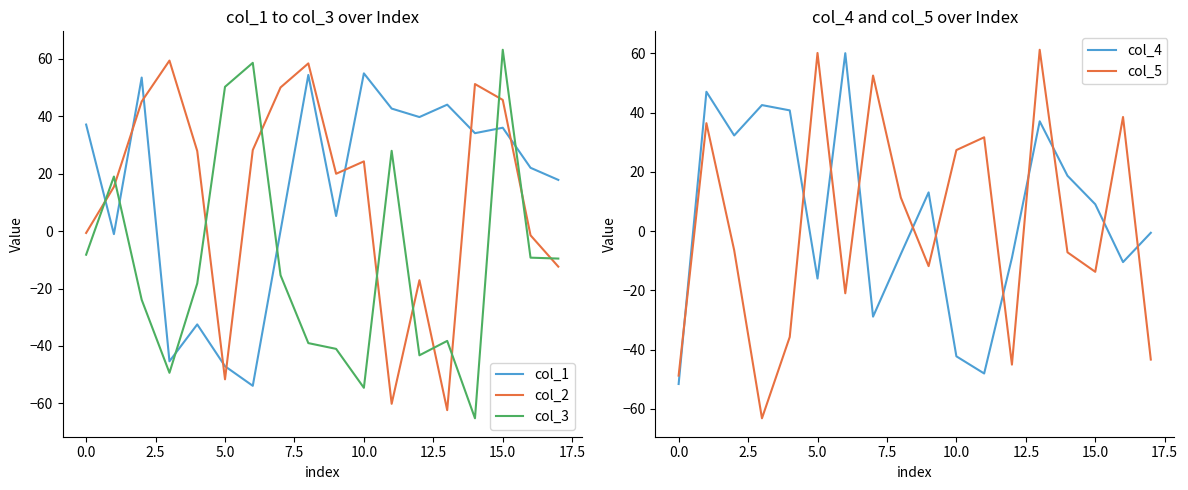

Which series has the largest range (max minus min)?

col_3